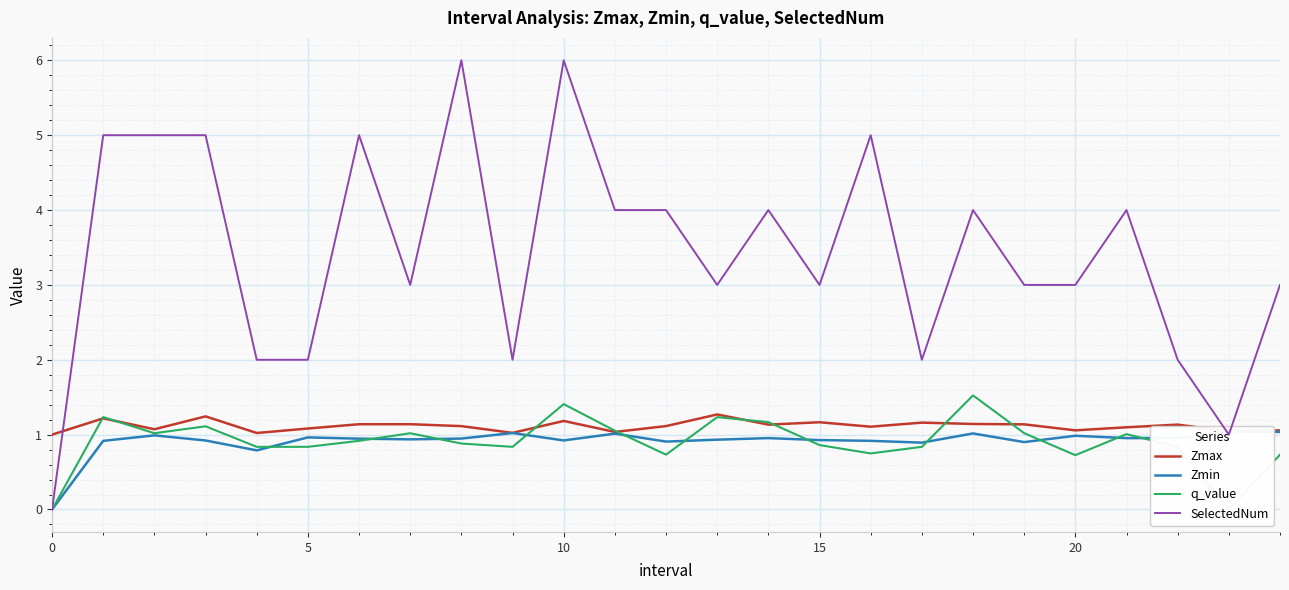

What is the label of the 22nd point from the left?

21